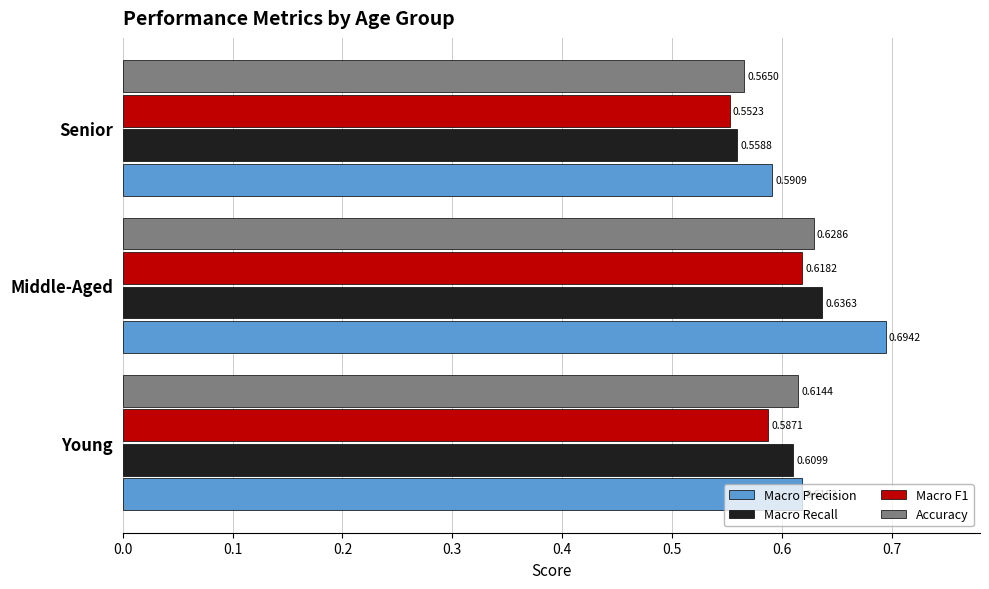

At which category does the chart reach its peak across all series?

Middle-Aged